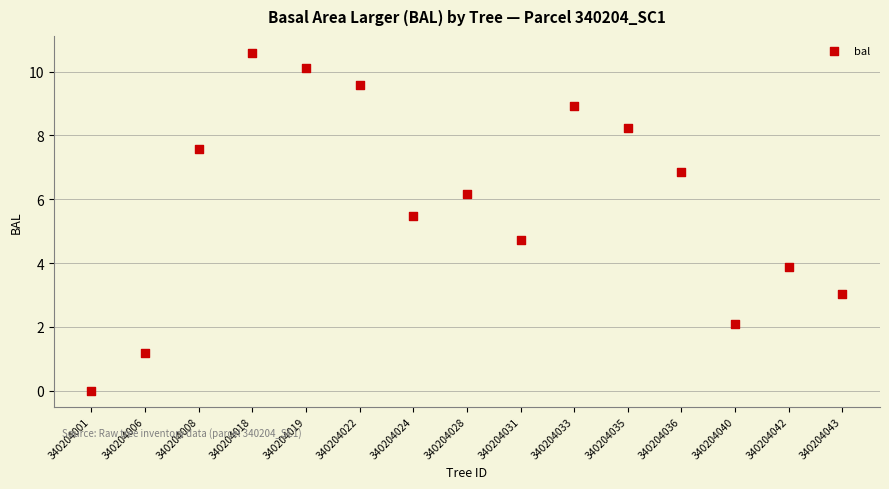

What Y value in the scatter plot is closest to 5?

4.7